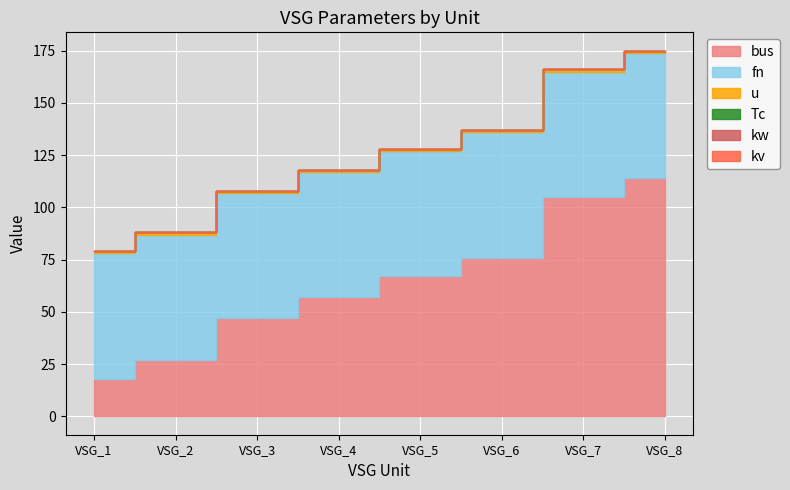

Which series has the widest spread of values?

bus